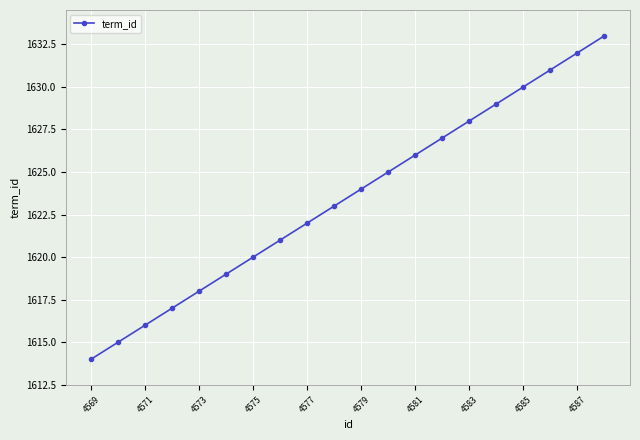

What is the greatest value displayed?

1633